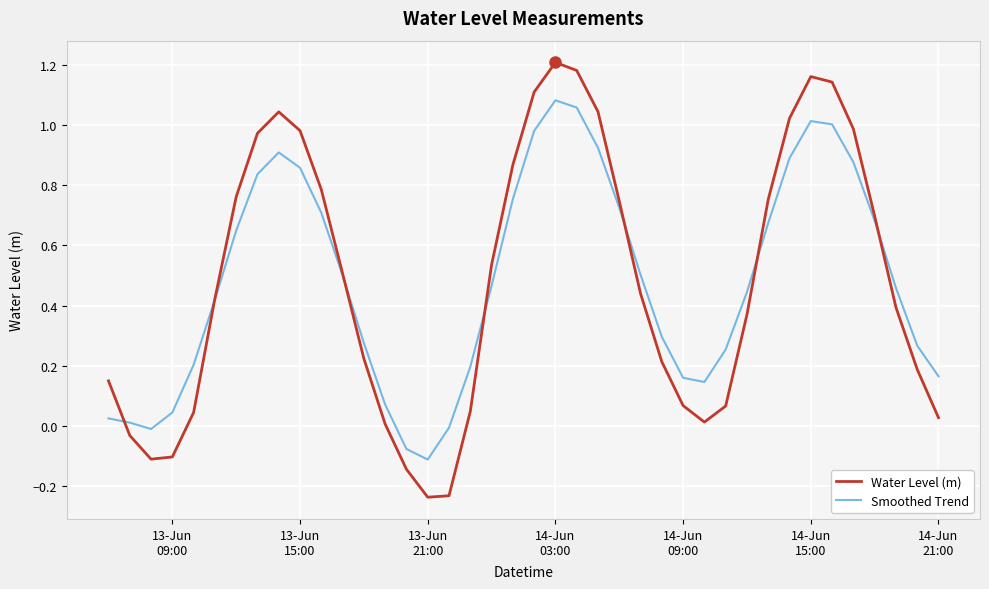

Is this an area chart (filled region under the line)?

No